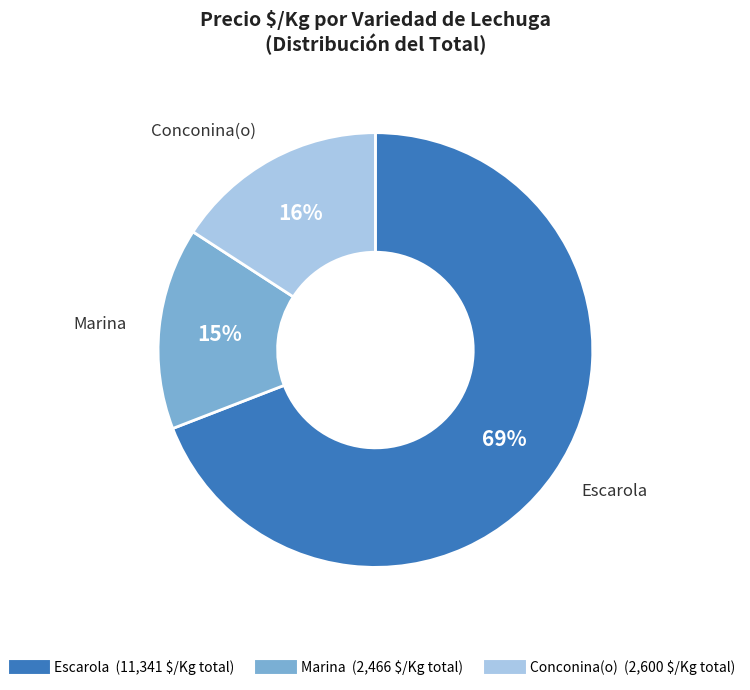

To the nearest percent, what is the average slice percentage?

33%